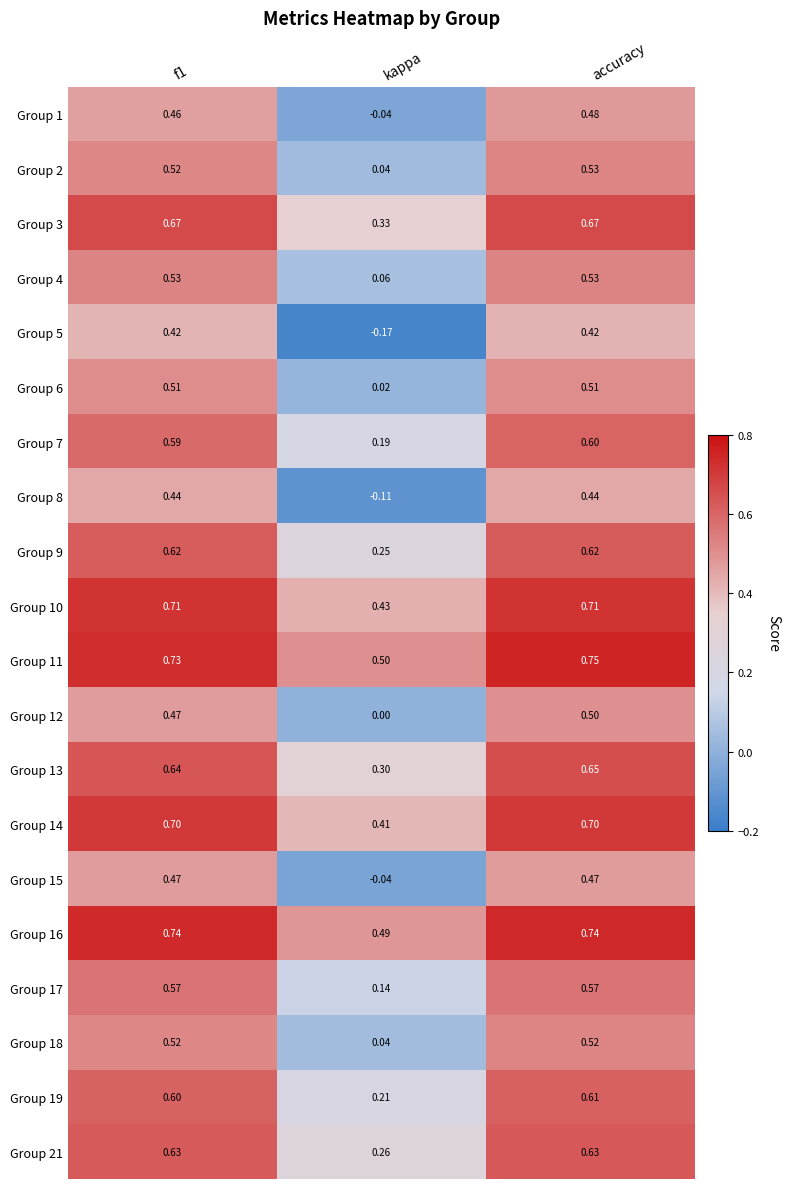

At which label is Group 11 closest to 0?

kappa